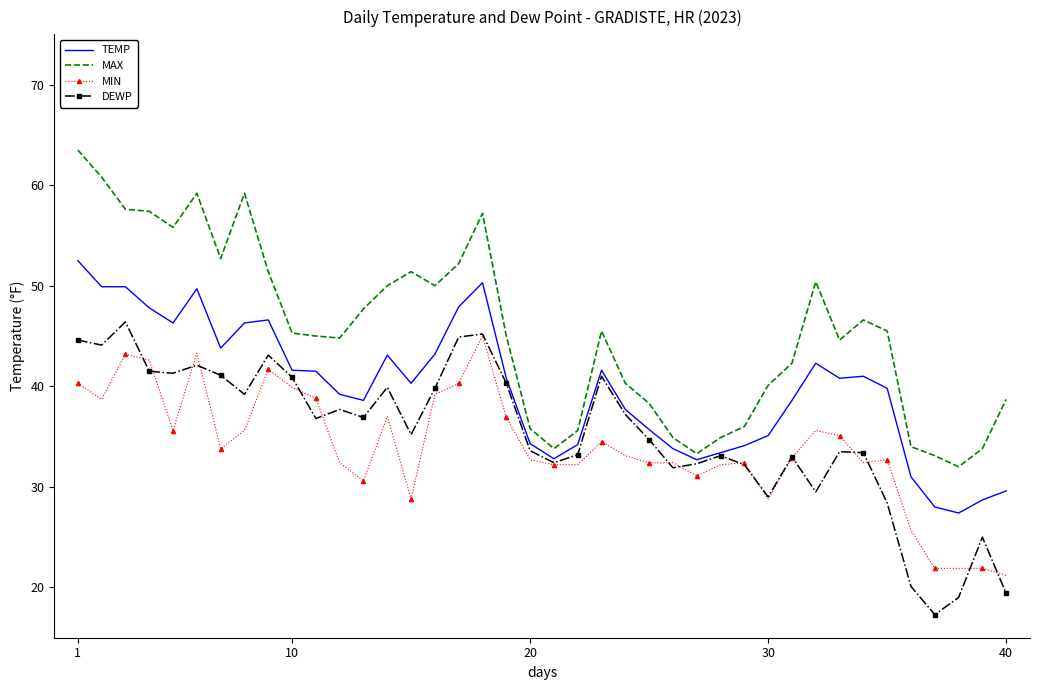

What is the average value of the MAX series?

45.4